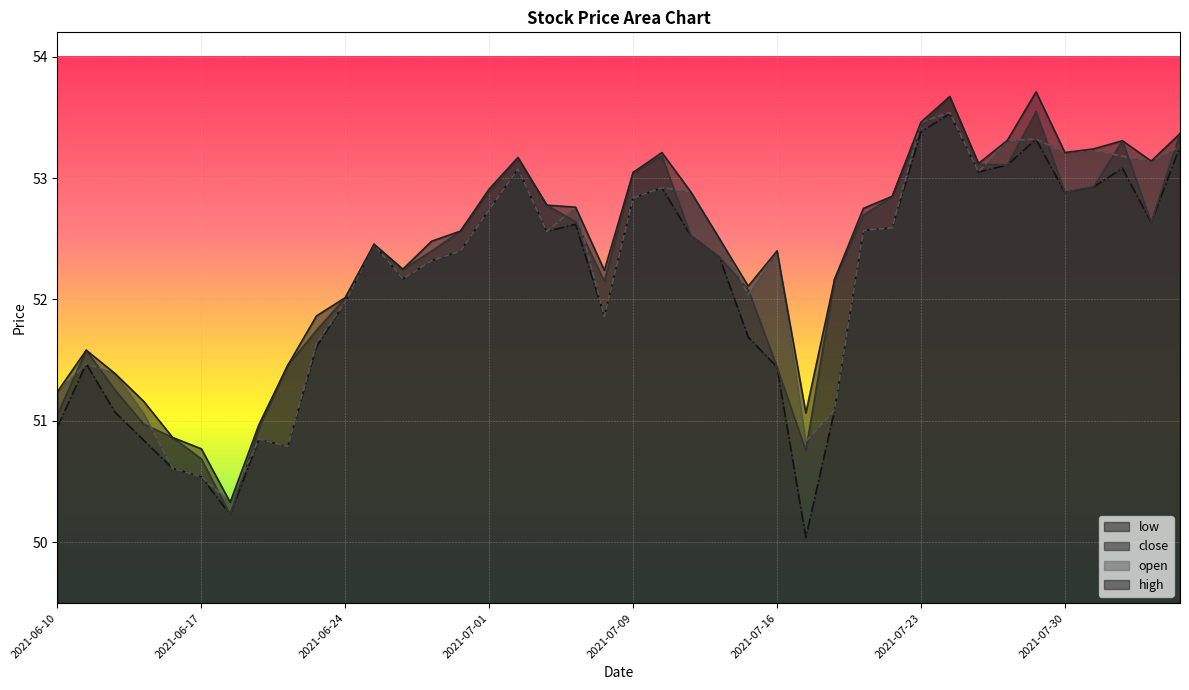

What is the sum of all high values?

2095.8